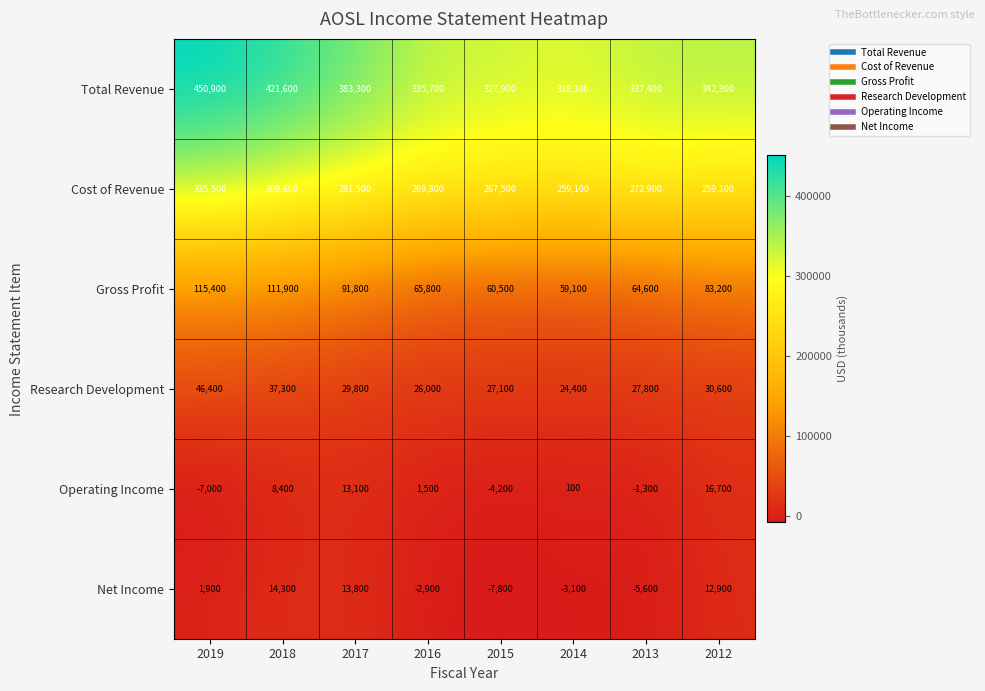

At which category does the chart reach its peak across all series?

2019